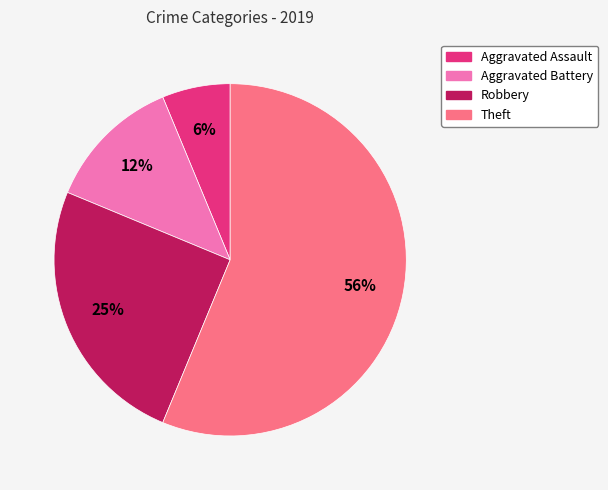

Which category has the smallest portion of the pie?

Aggravated Assault